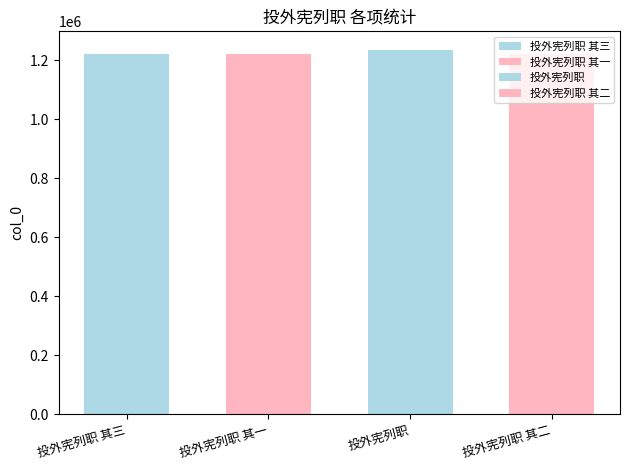

What is the sum of all values?

4895972